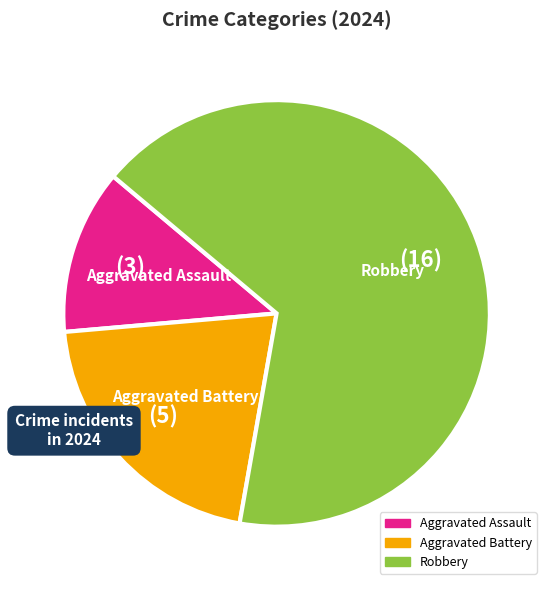

Is the sum of Aggravated Assault and Robbery greater than half?

Yes